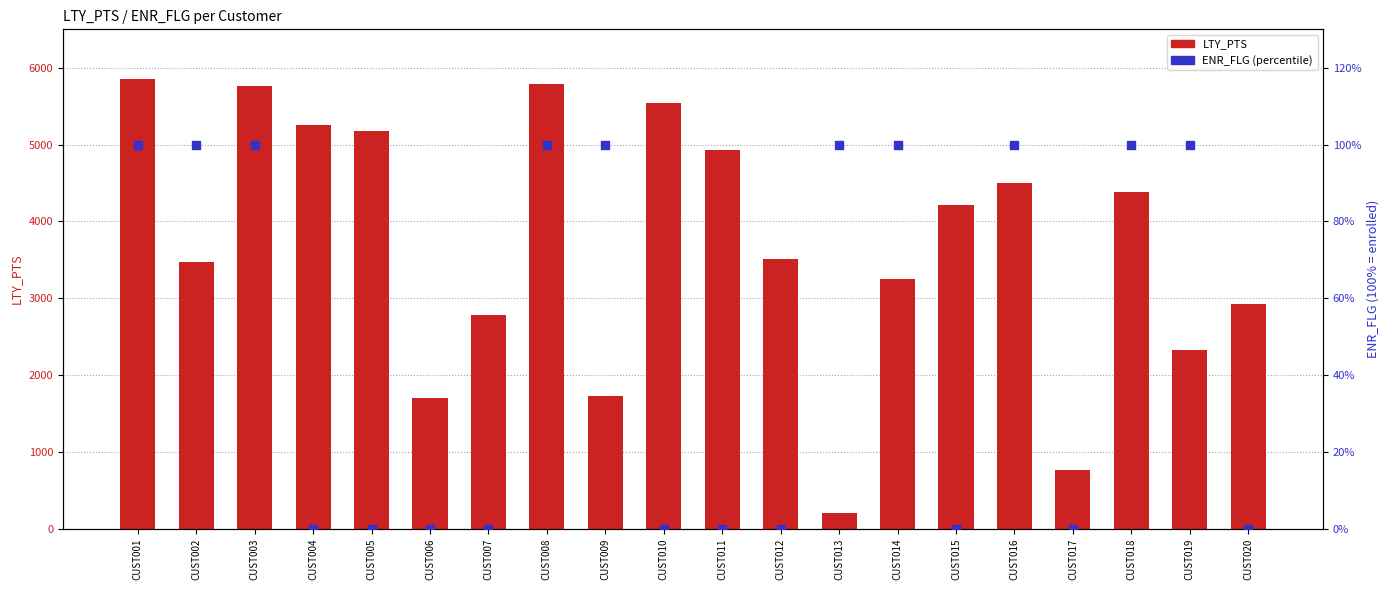

What is the total value across all series at CUST015?

4218